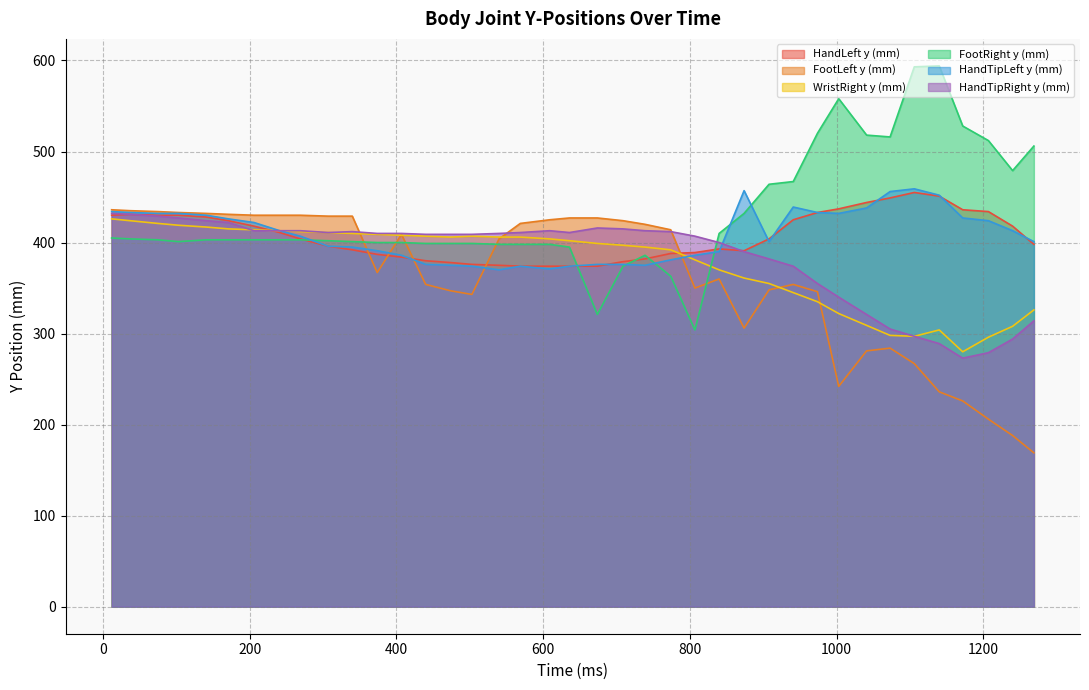

How many lines are shown in the chart?

6